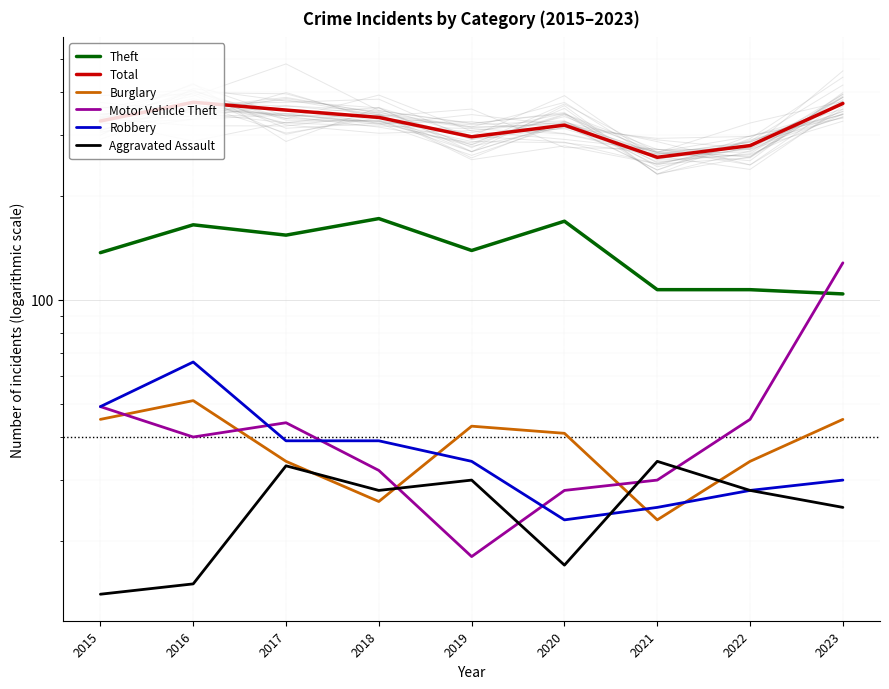

What are all the series names shown in the legend?

Theft, Total, Burglary, Motor Vehicle Theft, Robbery, Aggravated Assault